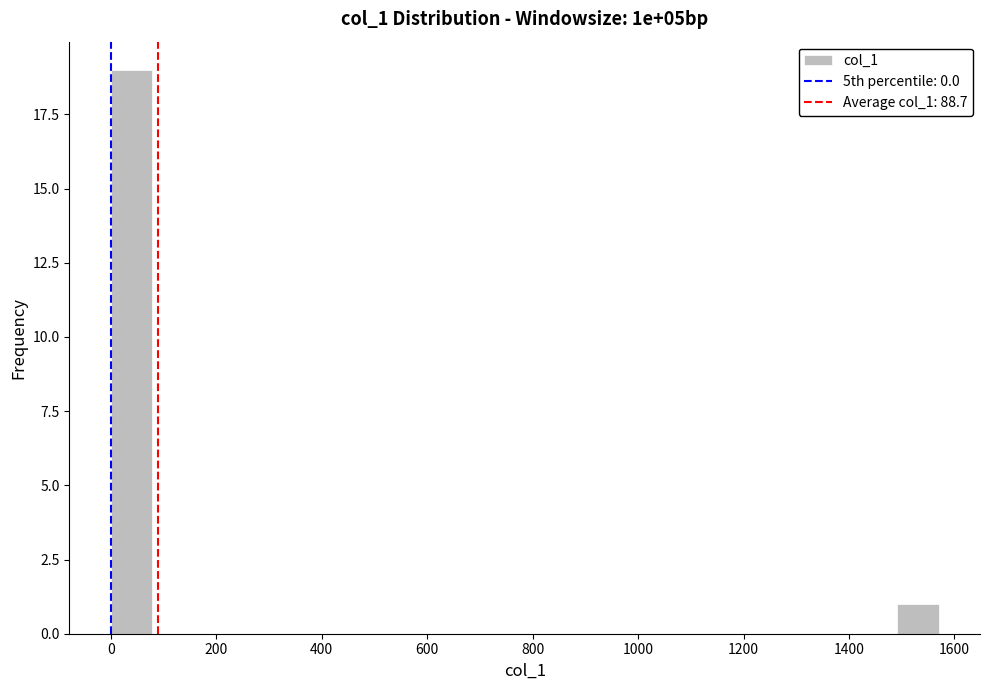

Around what value on the x-axis is the tallest bar? Give the approximate position of its centre, as read against the axis.

40